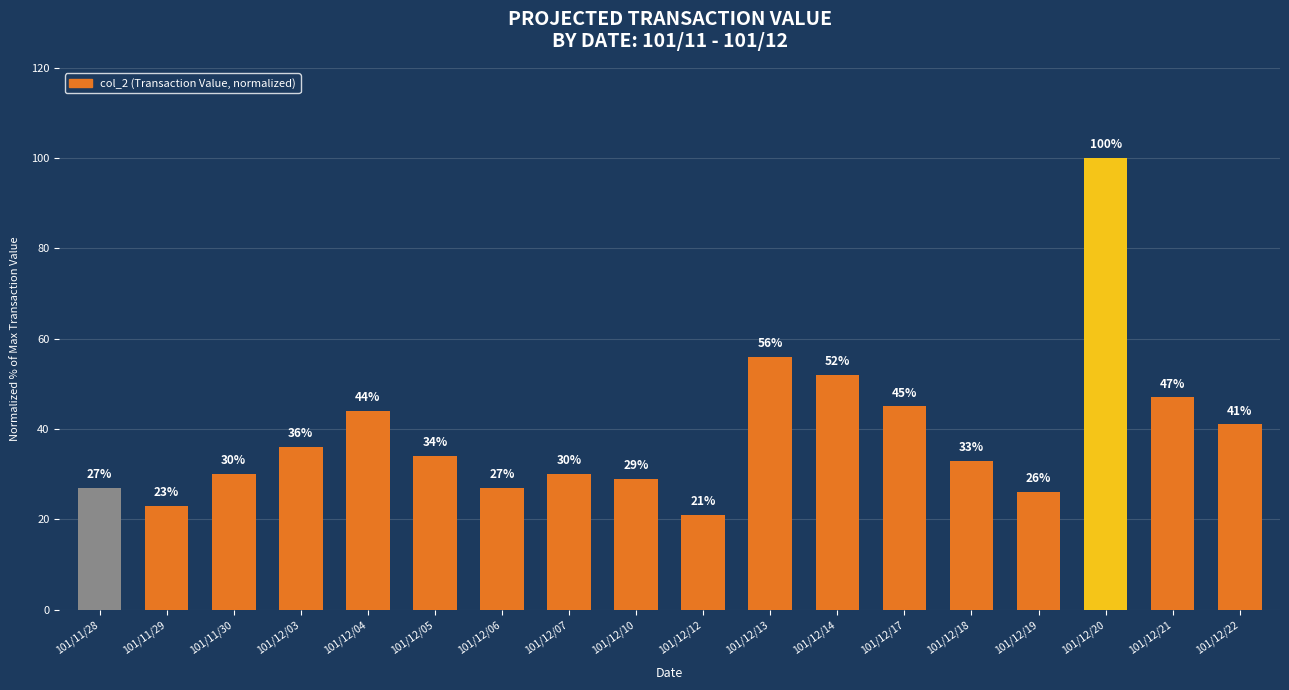

The chart shows a value of 8 at 101/12/05. True or false?

False